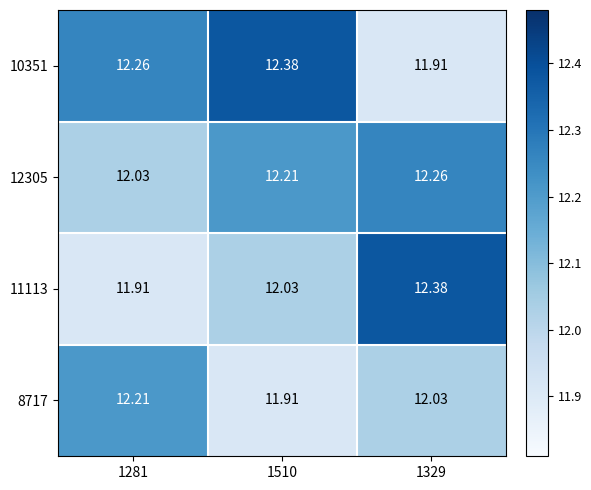

Is the value of 11113 at 1510 greater than the value of 8717 at 1510?

Yes